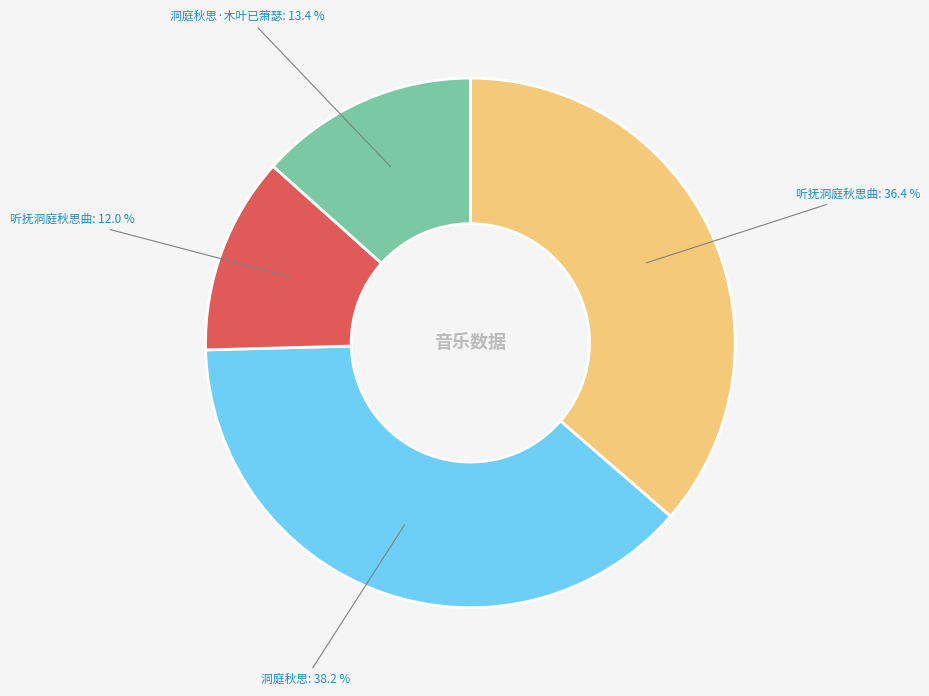

Is there a majority slice in this chart?

No